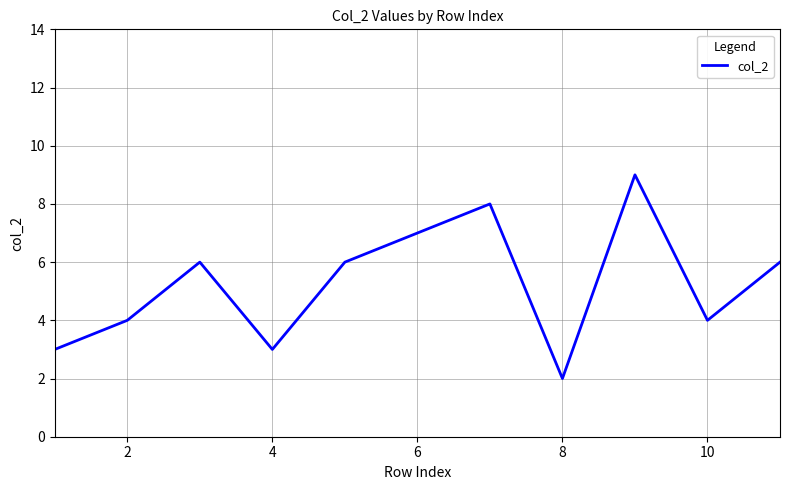

What is the difference between the maximum and minimum values?

7